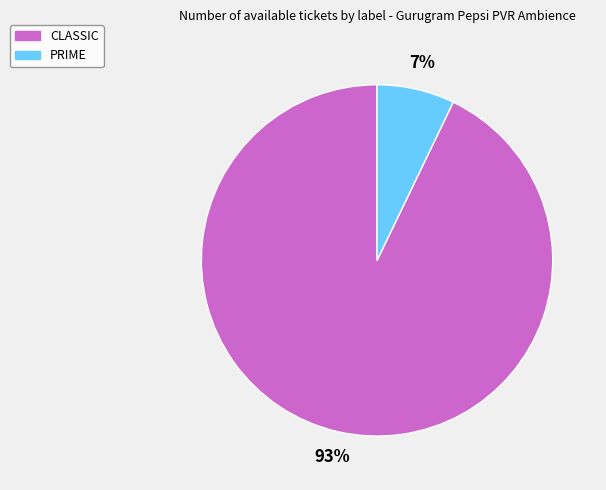

How many slices are in this pie chart?

2